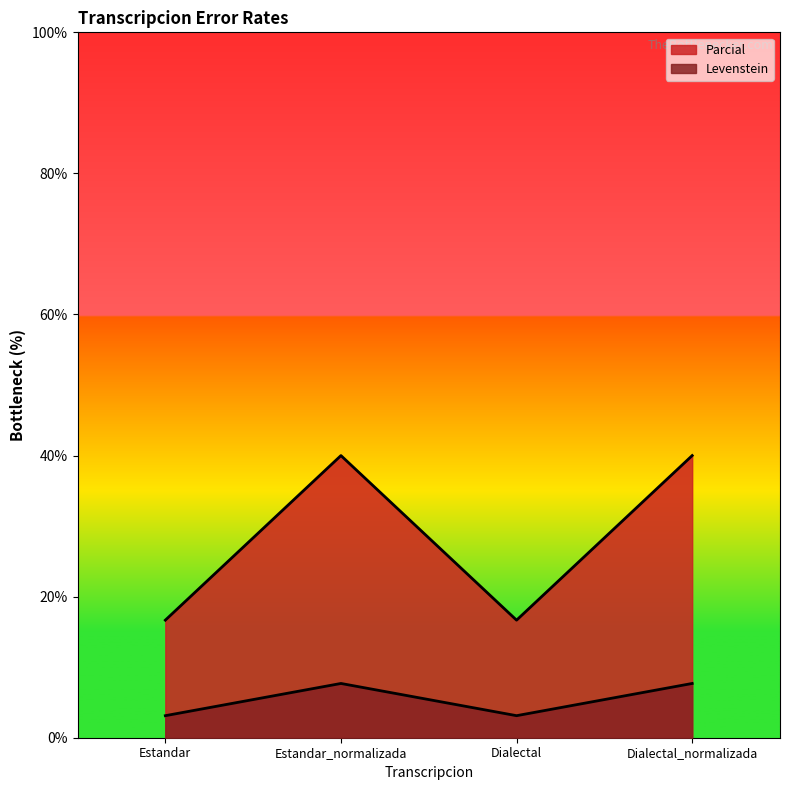

What are all the series names shown in the legend?

Levenstein, Parcial